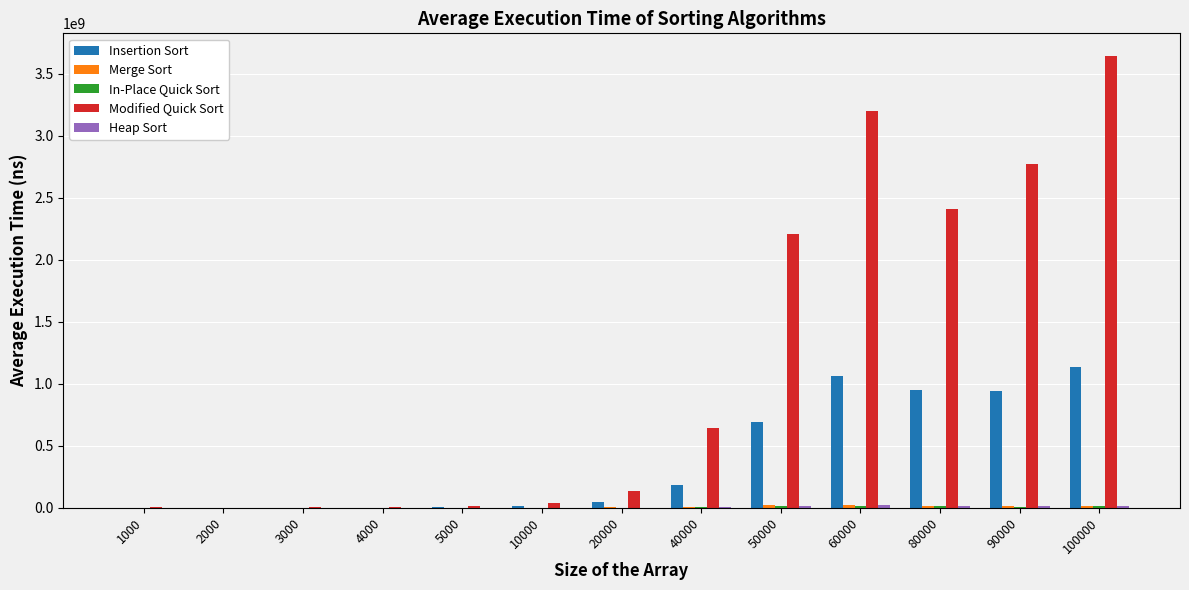

What is the maximum value for Insertion Sort?

1132574870